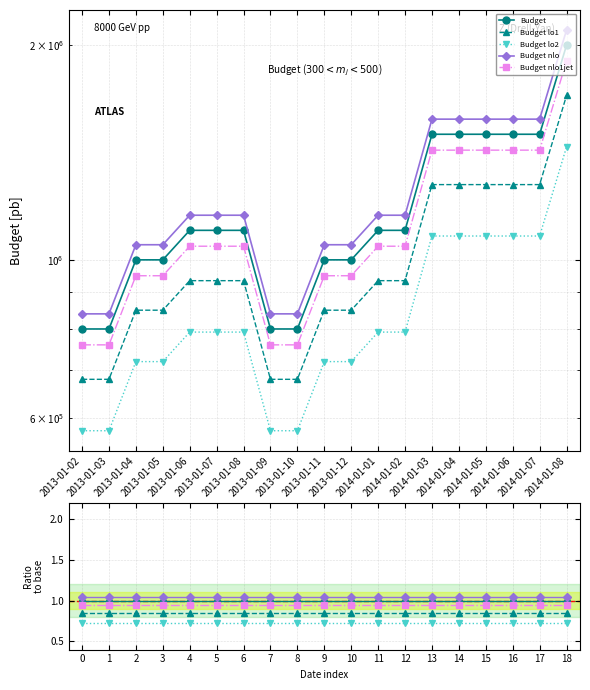

Is this an area chart (filled region under the line)?

No